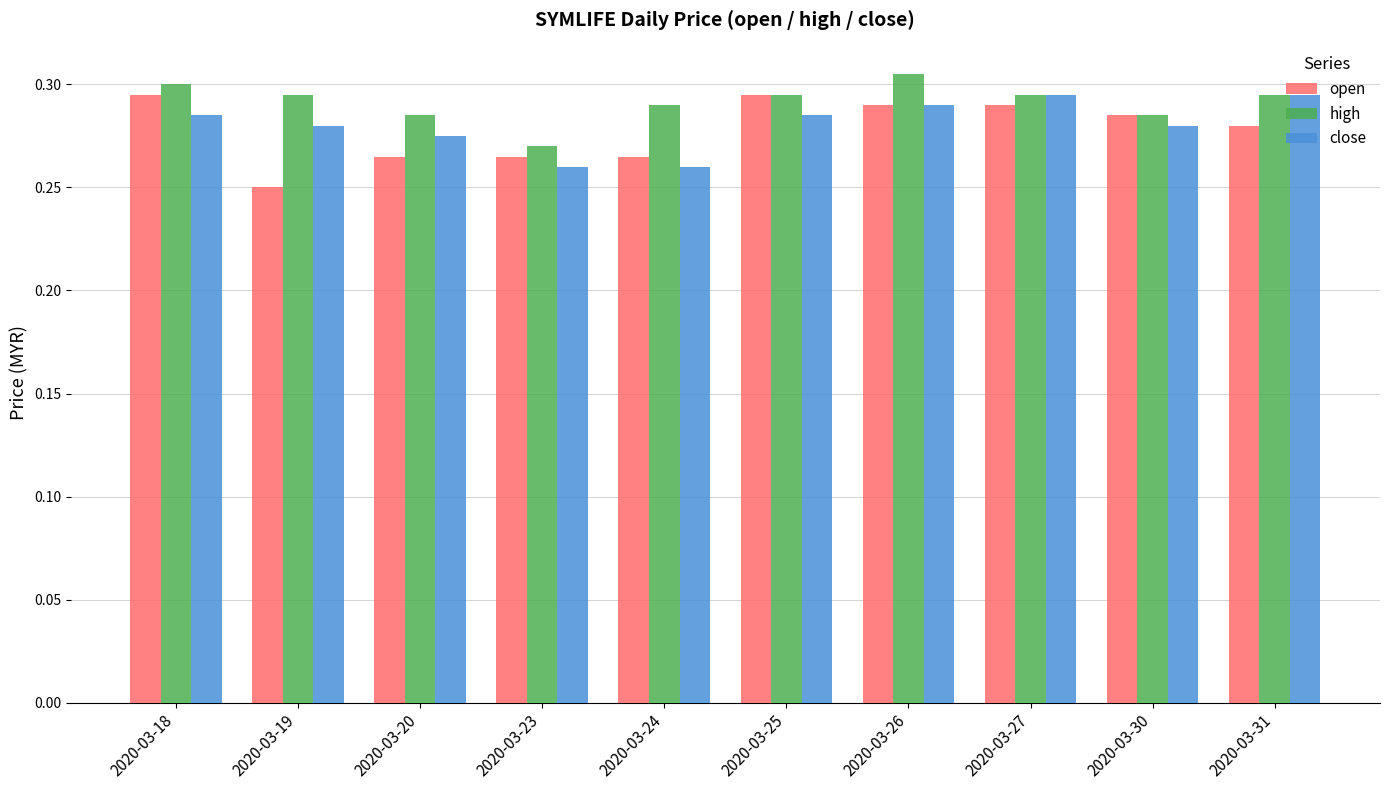

True or false: open has a value of 0.1 at 2020-03-20.

False